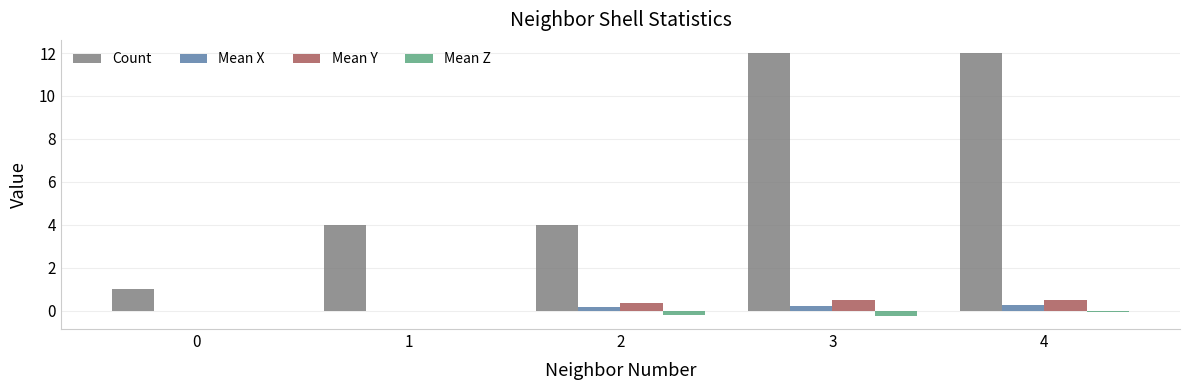

What are all the series names shown in the legend?

Count, Mean X, Mean Y, Mean Z